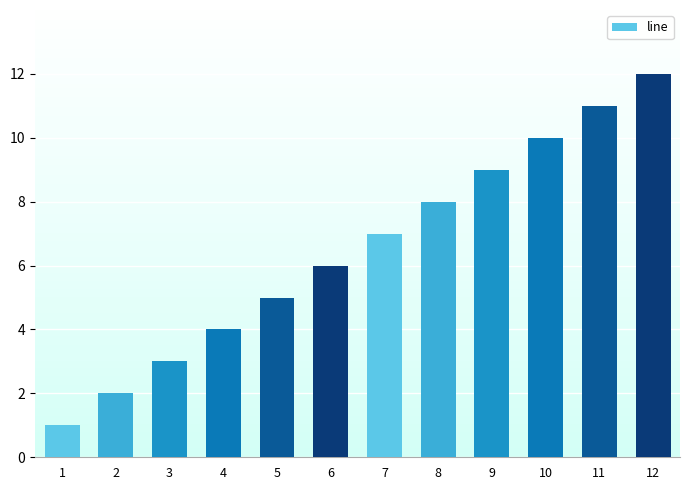

At which category does the chart reach its minimum across all series?

1